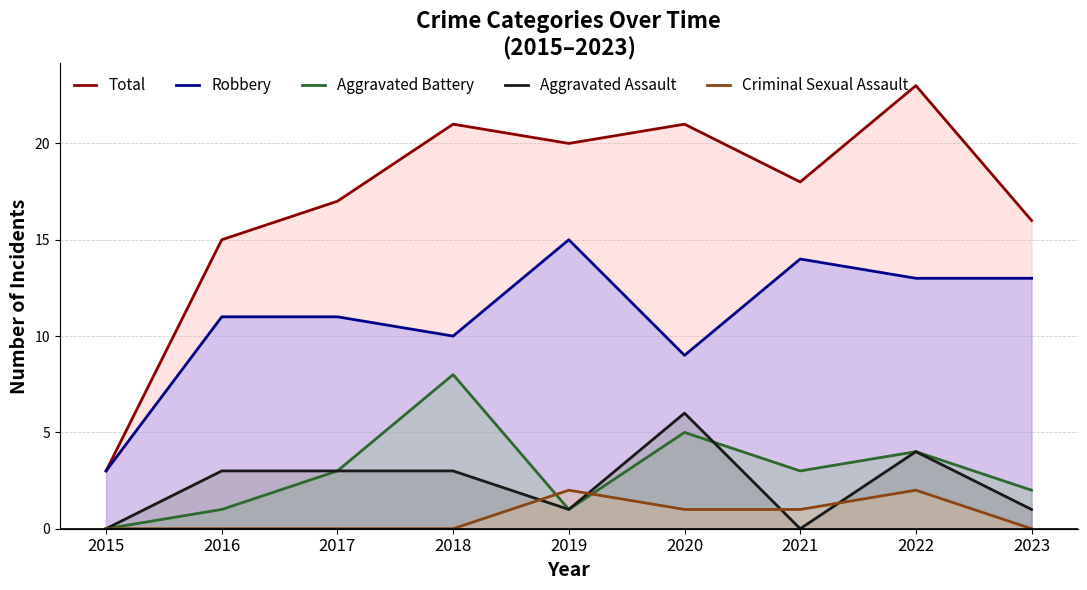

The Criminal Sexual Assault series shows 0 at 2018. True or false?

True